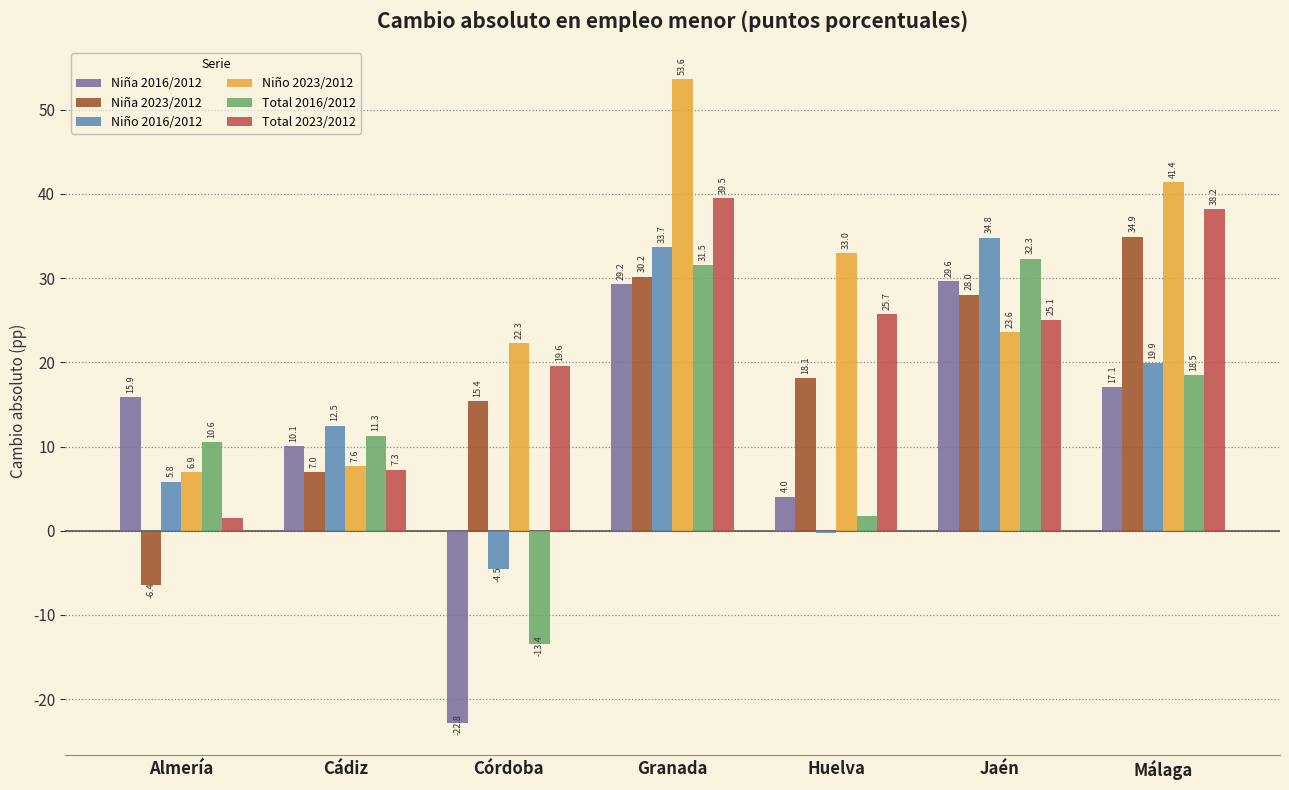

What is the average value of the Niña 2016/2012 series?

11.9